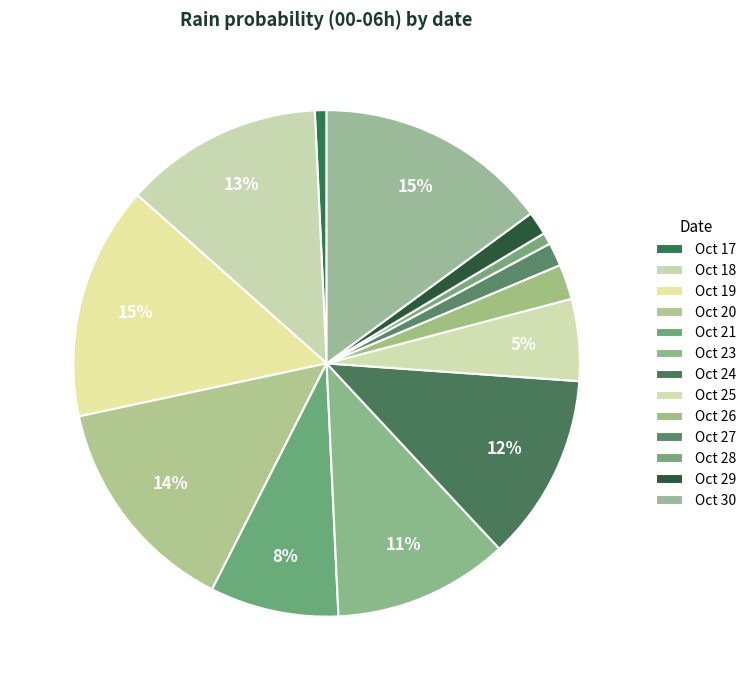

How many segments does this pie chart have?

13